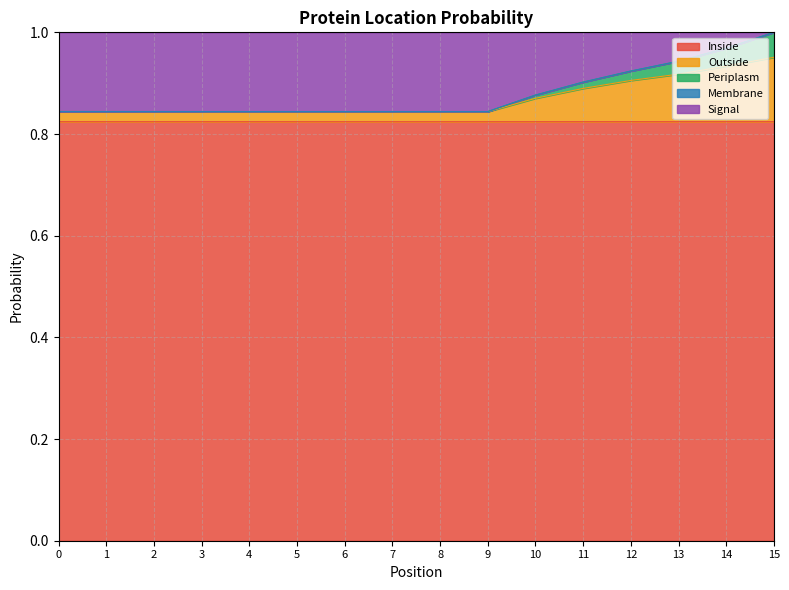

Which category has the lowest value in the Outside series?

5